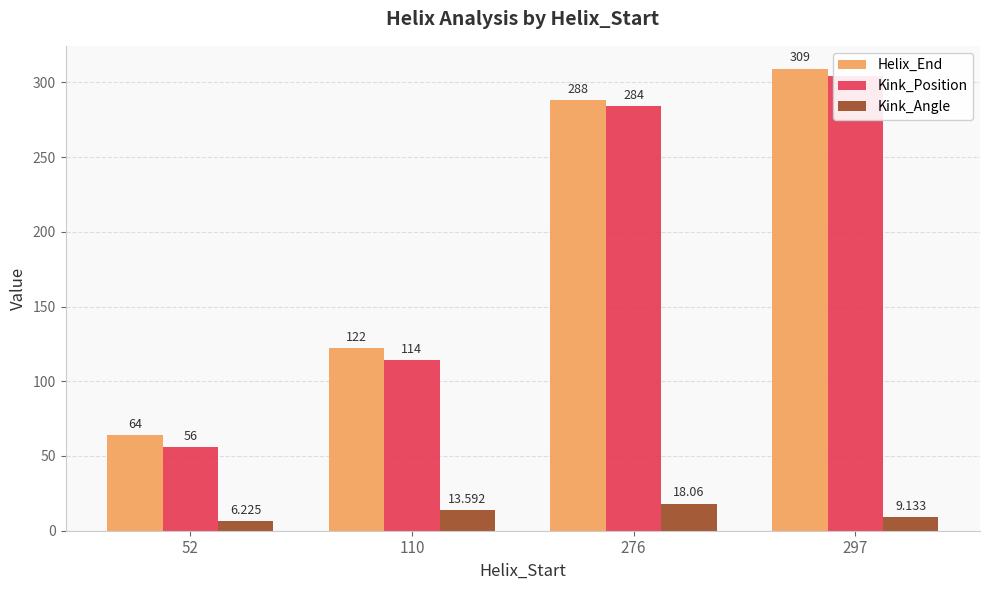

Which series has the largest total across all categories?

Helix_End